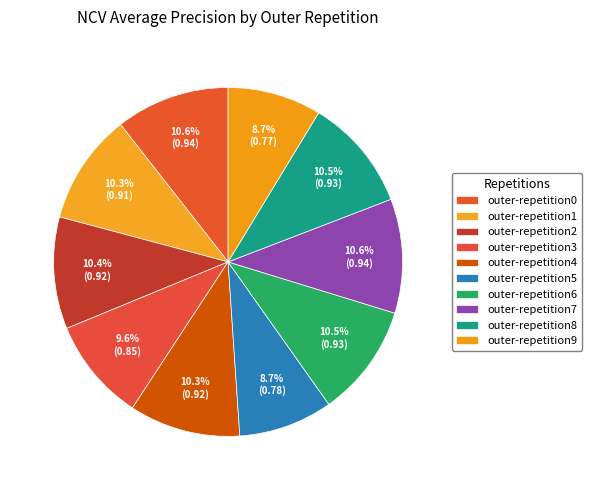

The outer-repetition6 slice represents 10% of the pie. True or false?

True